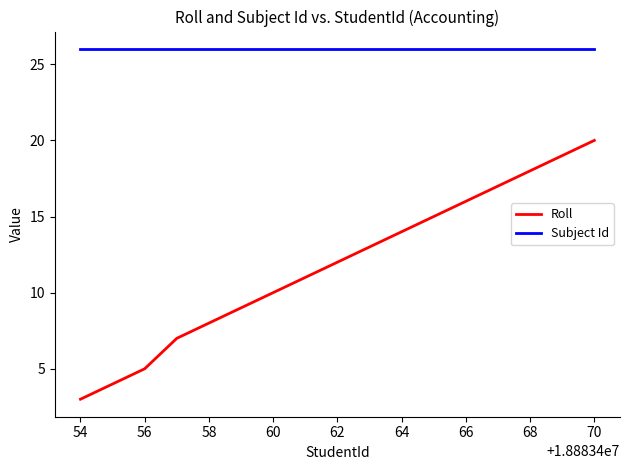

Which series has the largest range (max minus min)?

Roll